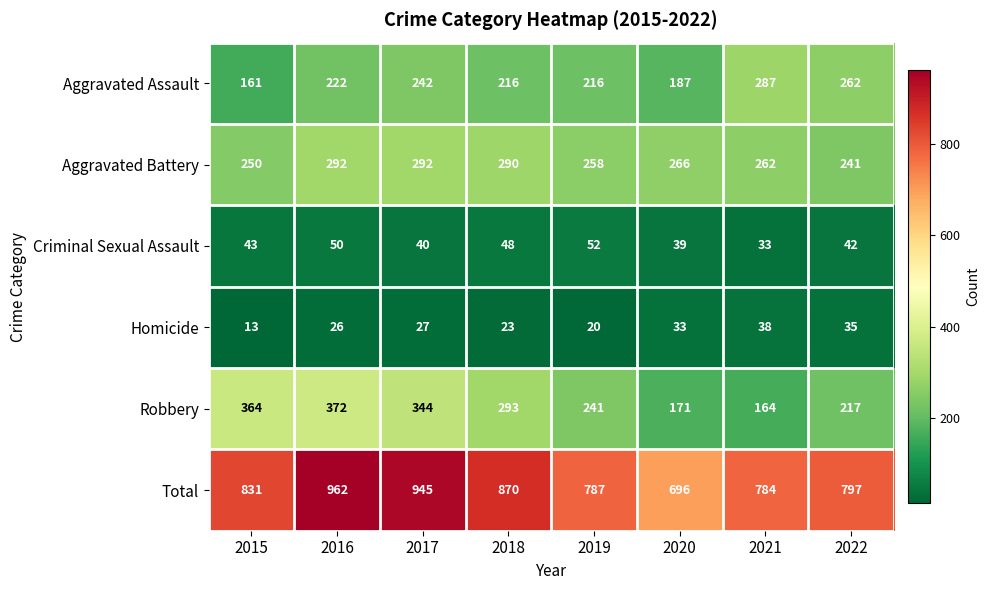

Rank the series by their maximum value, from lowest to highest.

Homicide, Criminal Sexual Assault, Aggravated Assault, Aggravated Battery, Robbery, Total